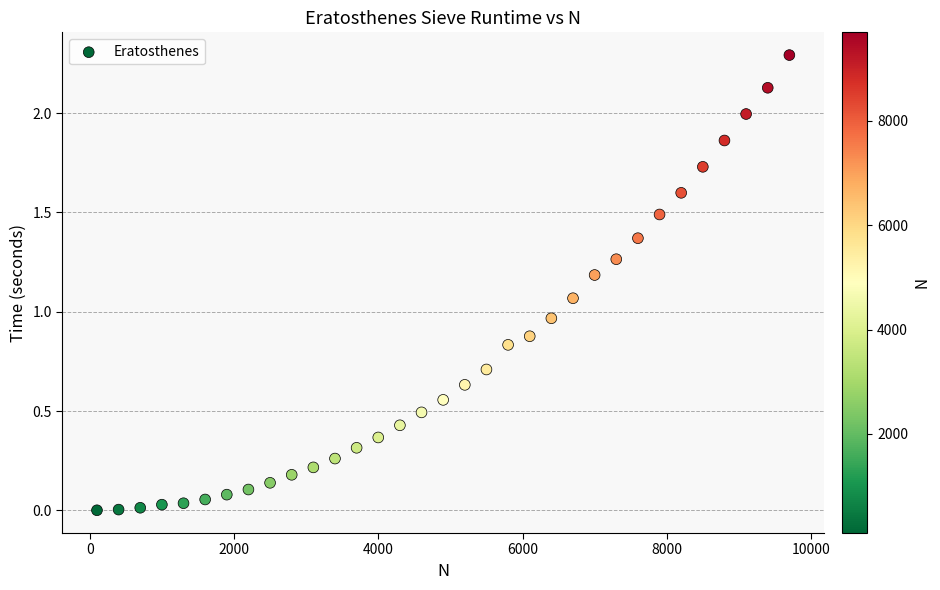

What is the range of Y values (max minus min)?

2.3